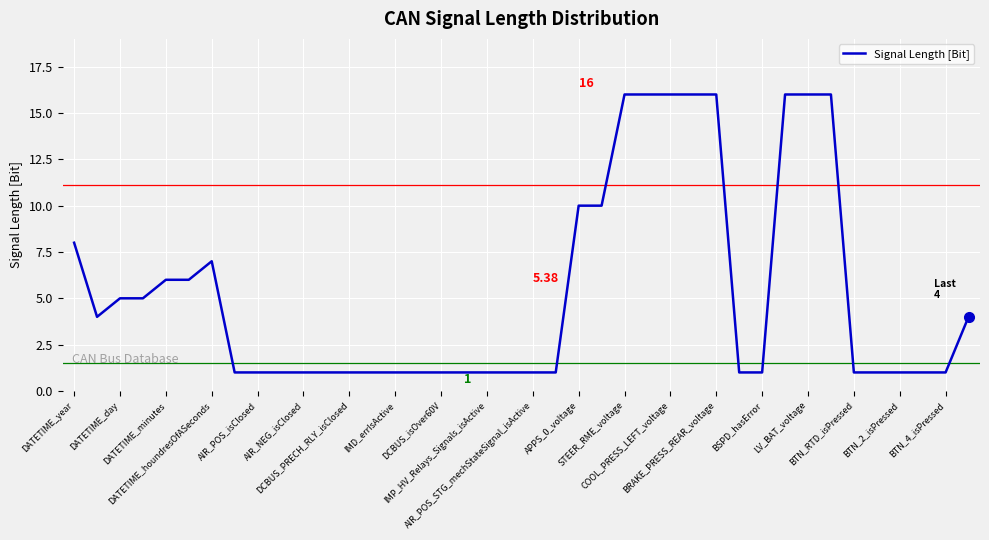

What is the difference between the maximum and minimum values?

15